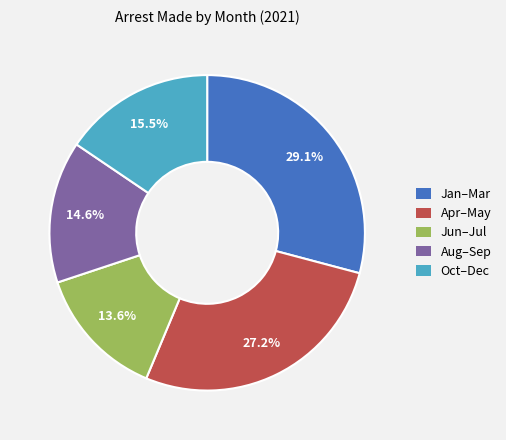

Does any single category account for the majority?

No